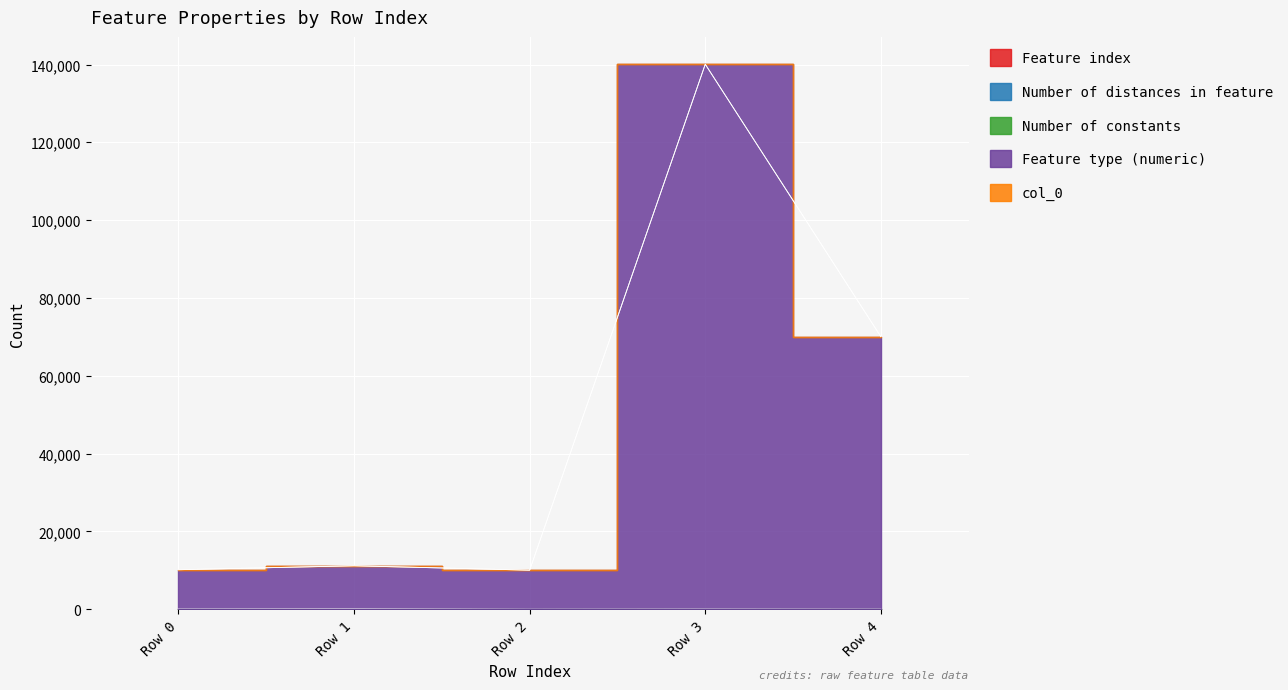

Which series has the largest total across all categories?

Feature type (numeric)